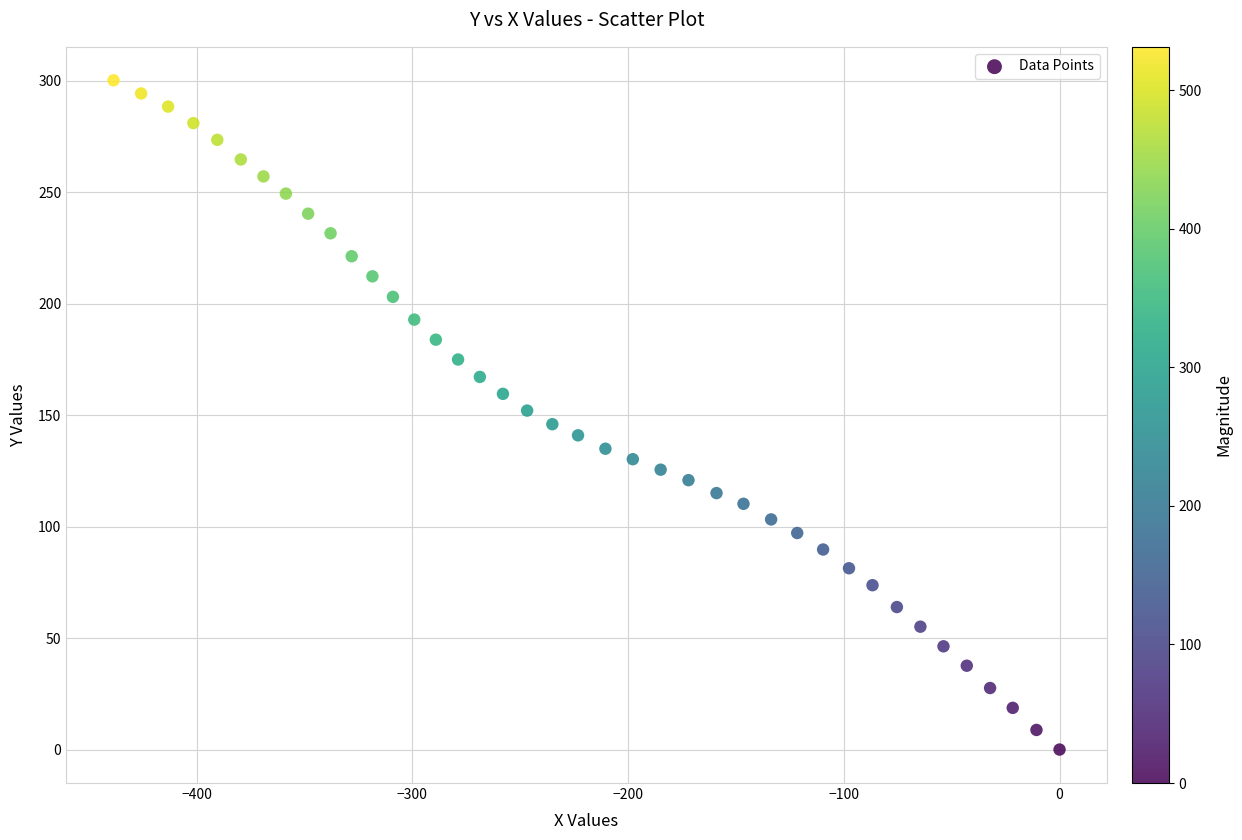

What is the range of Y values (max minus min)?

300.1